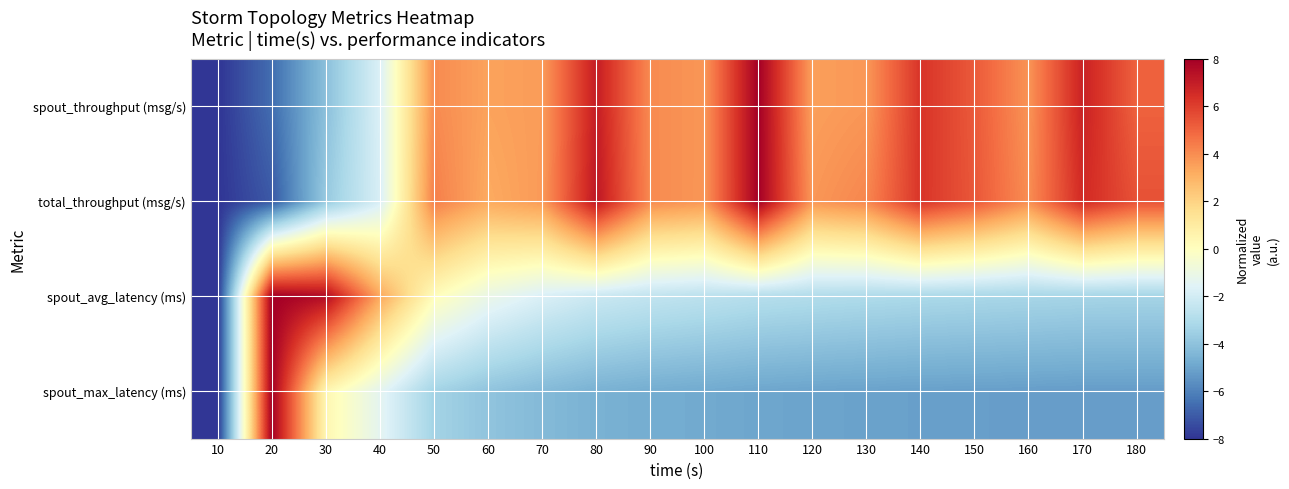

Reading left to right, transcribe all the data shown in this chart.

spout_throughput (msg/s): 10=-8.0	20=-6.6	30=-4.1	40=-1.7	50=4.1	60=3.4	70=3.6	80=7.0	90=4.0	100=3.8	110=8.0	120=3.5	130=3.7	140=6.3	150=5.3	160=3.8	170=6.8	180=5.1
total_throughput (msg/s): 10=-8.0	20=-7.1	30=-3.7	40=-1.8	50=4.3	60=3.3	70=3.7	80=7.2	90=4.1	100=3.7	110=8.0	120=3.7	130=4.2	140=6.3	150=5.4	160=4.0	170=6.6	180=5.5
spout_avg_latency (ms): 10=-8.0	20=8.0	30=7.6	40=3.3	50=0.1	60=-1.1	70=-1.8	80=-2.2	90=-2.5	100=-2.7	110=-2.9	120=-3.0	130=-3.1	140=-3.1	150=-3.2	160=-3.3	170=-3.3	180=-3.3
spout_max_latency (ms): 10=-8.0	20=8.0	30=0.4	40=-1.4	50=-3.4	60=-4.0	70=-4.3	80=-4.6	90=-4.8	100=-4.8	110=-5.0	120=-5.0	130=-5.1	140=-5.1	150=-5.2	160=-5.2	170=-5.2	180=-5.2